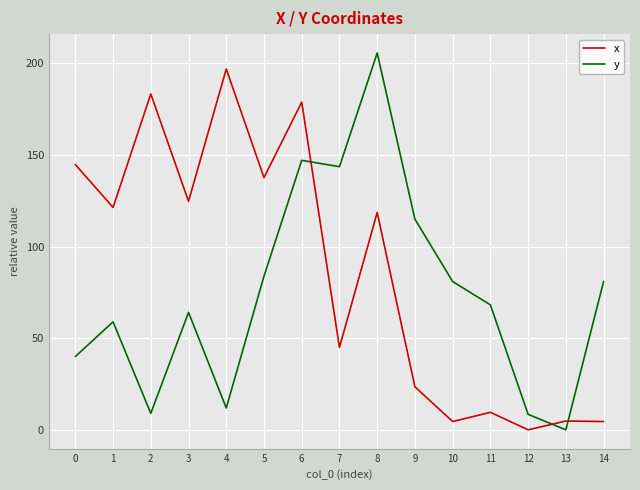

Rank the series at 0 from highest to lowest value.

x, y